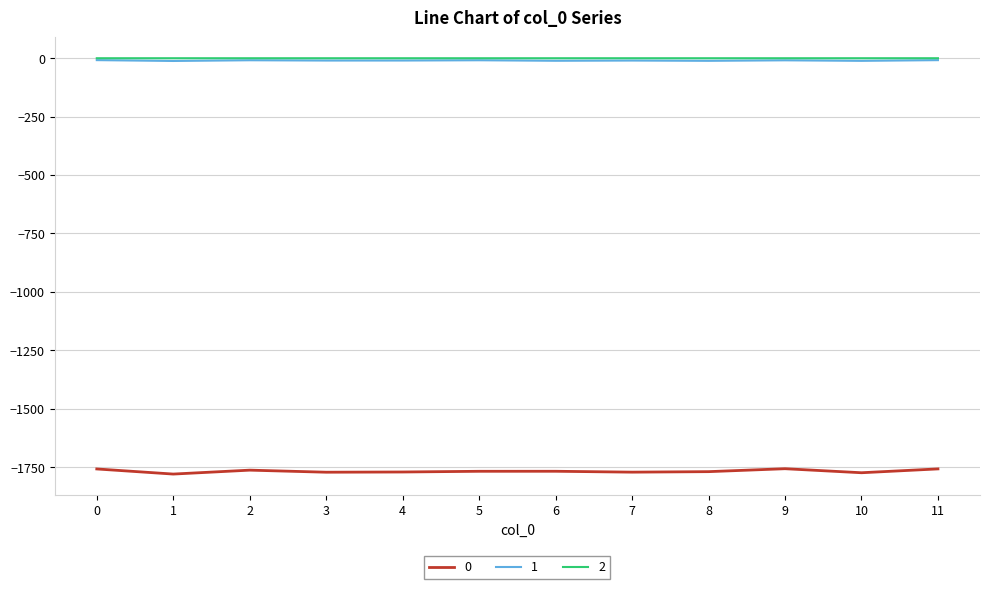

What is the average value of the 2 series?

-0.1